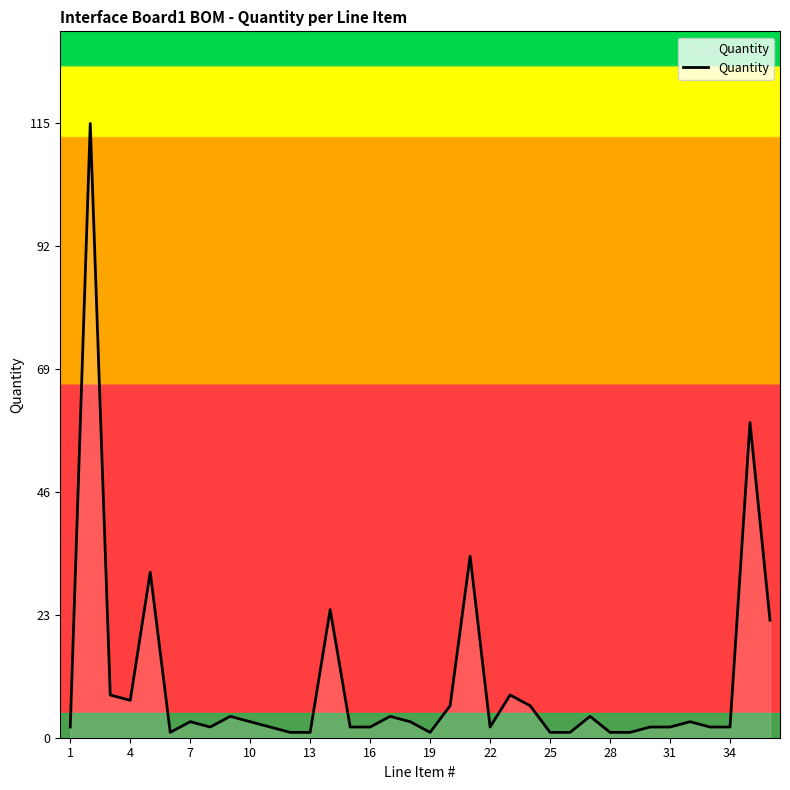

What is the difference between the maximum and minimum values?

114